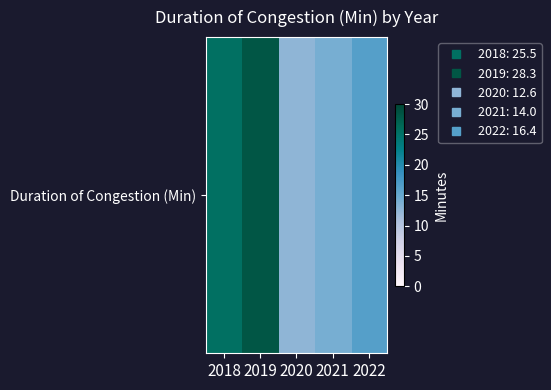

What is the sum of all values?

96.8